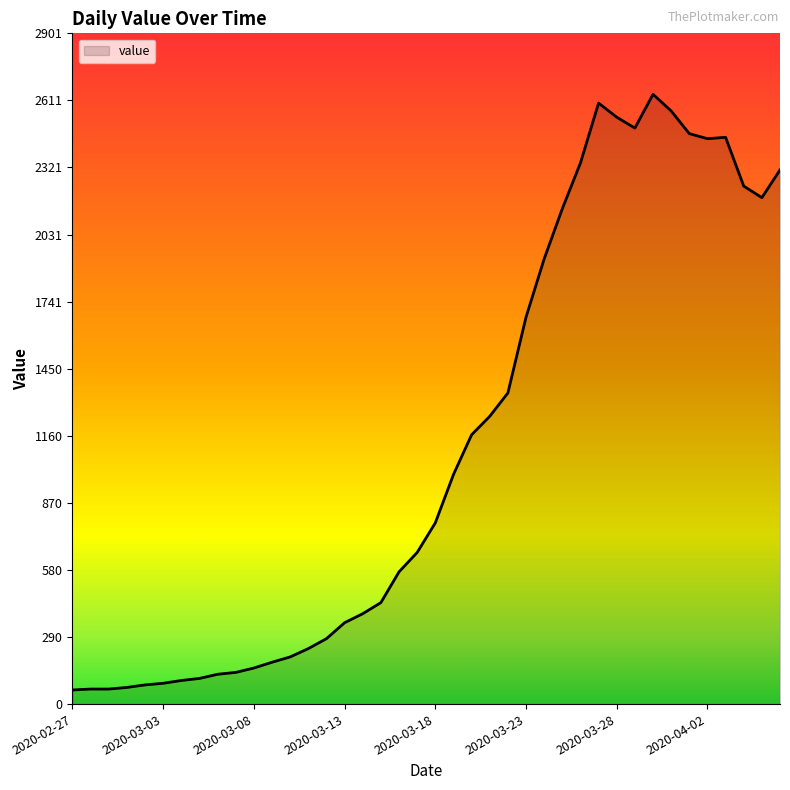

What is the minimum value shown in the chart?

61